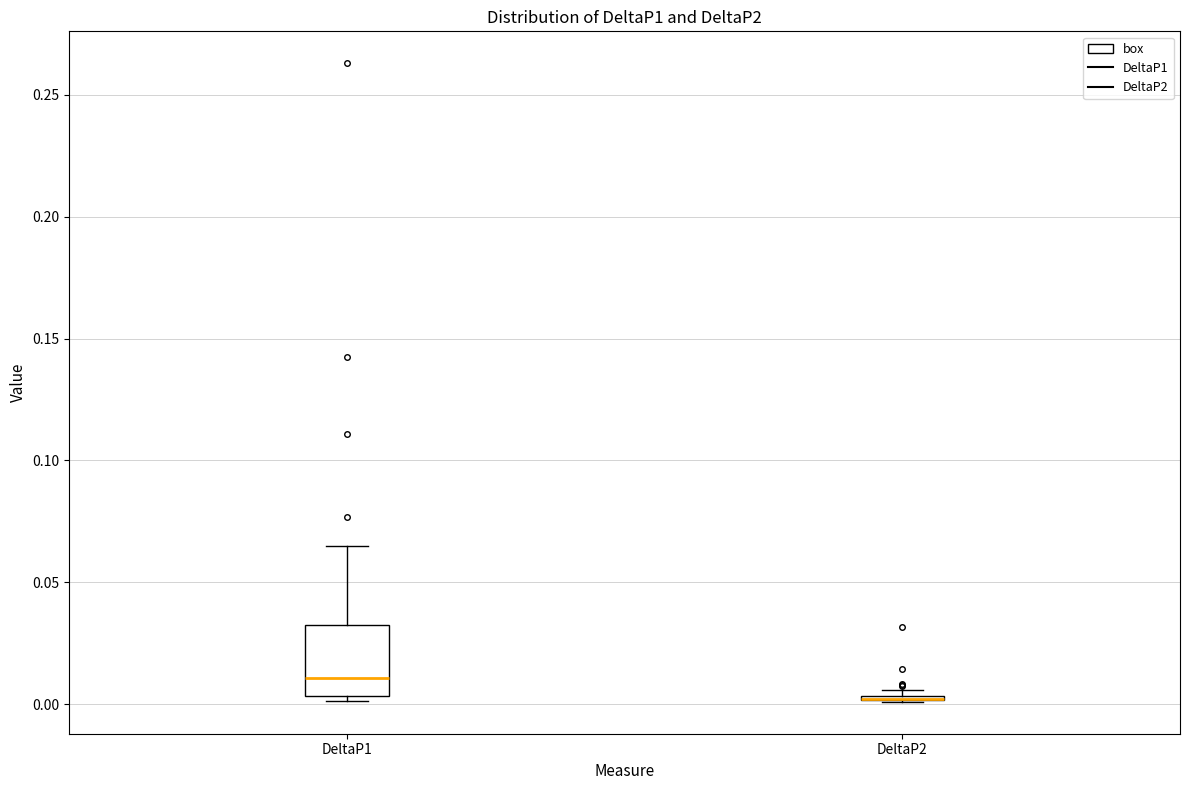

Reading left to right, read every box against the y-axis: the position of its median line, the range the box covers, and the ends of its whiskers. The values are not printed on the chart, so give them approximately, as read against the axis.

DeltaP1: median 0.010, box 0.005 to 0.035, whiskers 0.000 to 0.065
DeltaP2: box collapsed to a line at 0.000, whiskers 0.000 to 0.005